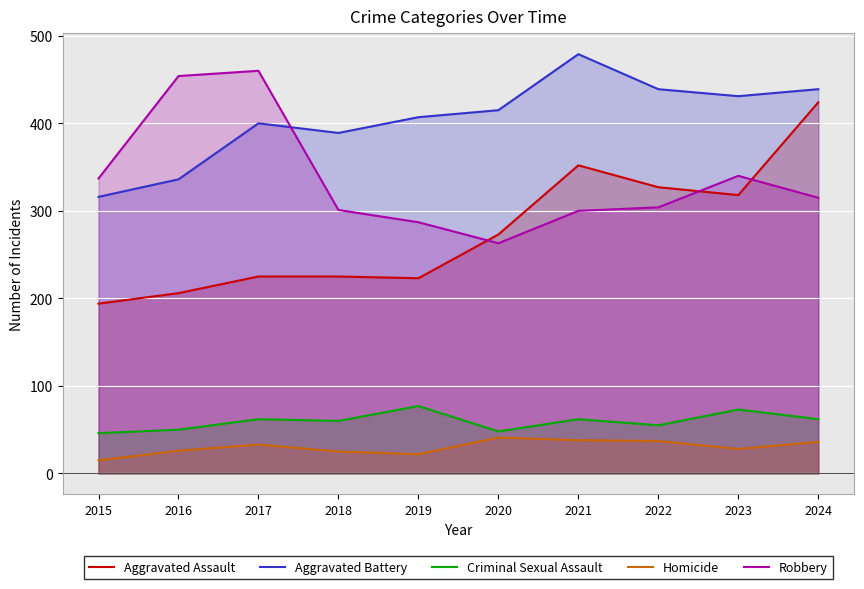

Is it true that Homicide equals 37 at 2019?

False